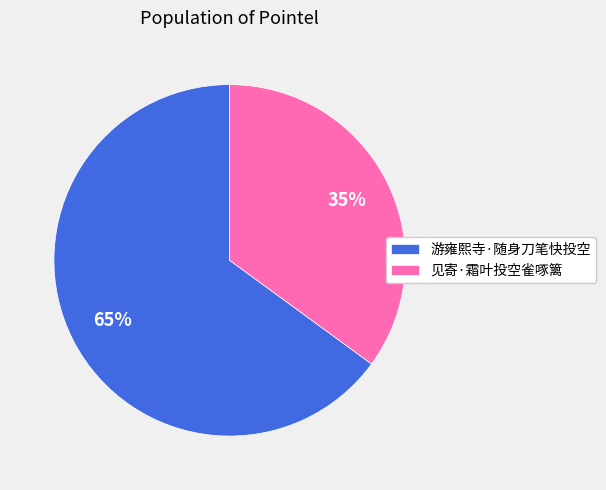

Does any single category account for the majority?

Yes